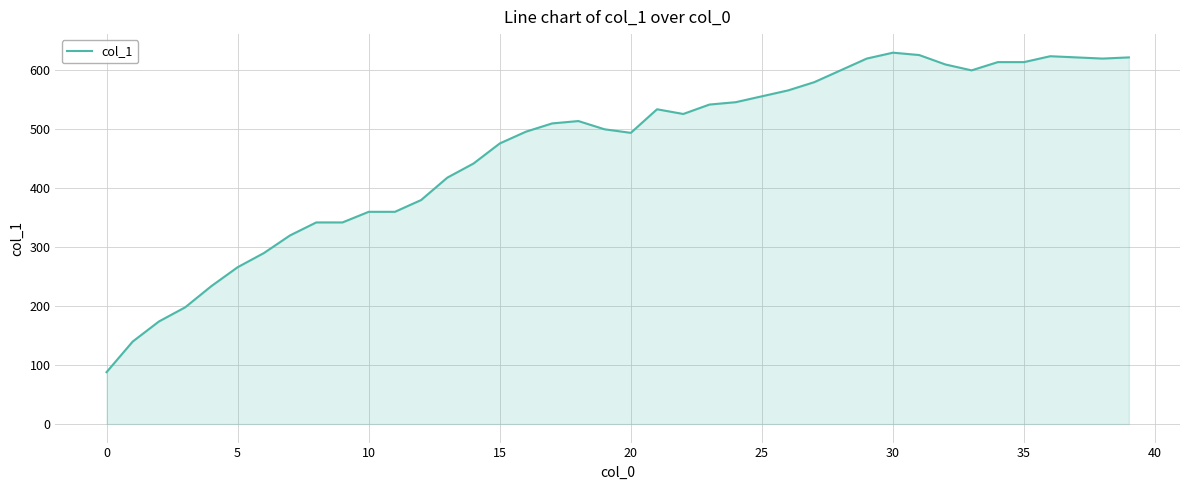

What is the minimum value shown in the chart?

88